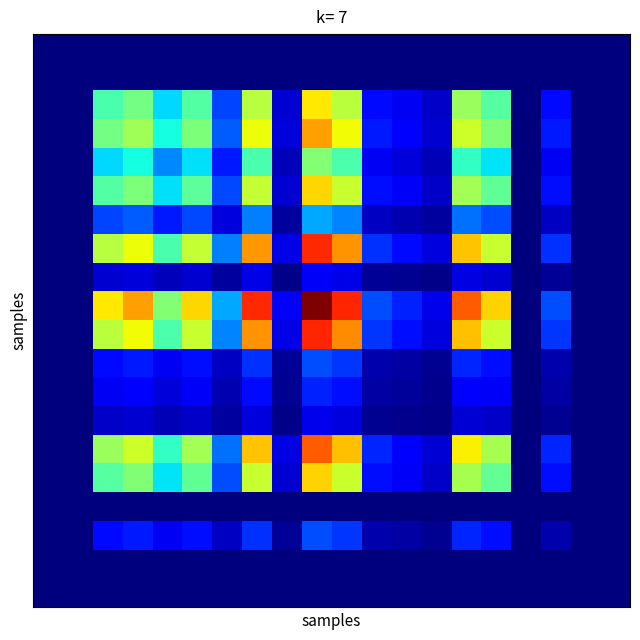

At which category is the sum across all series the highest?

9